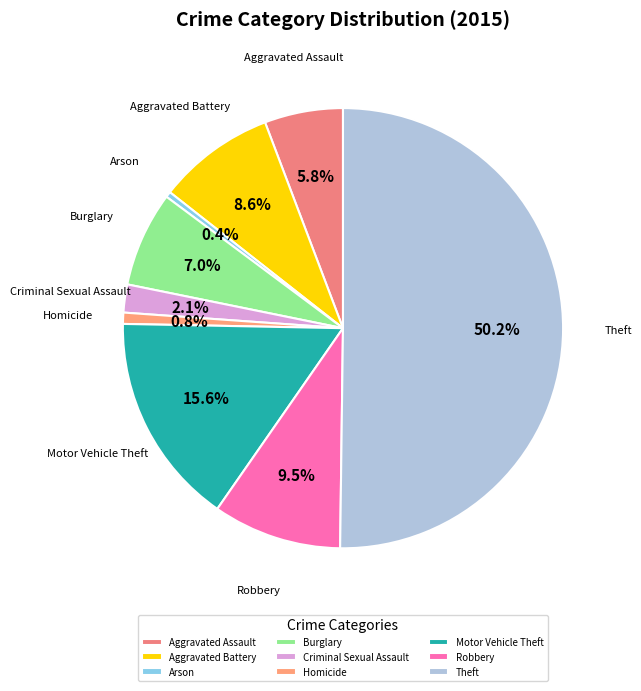

Combined, do Robbery and Aggravated Battery account for over 50%?

No